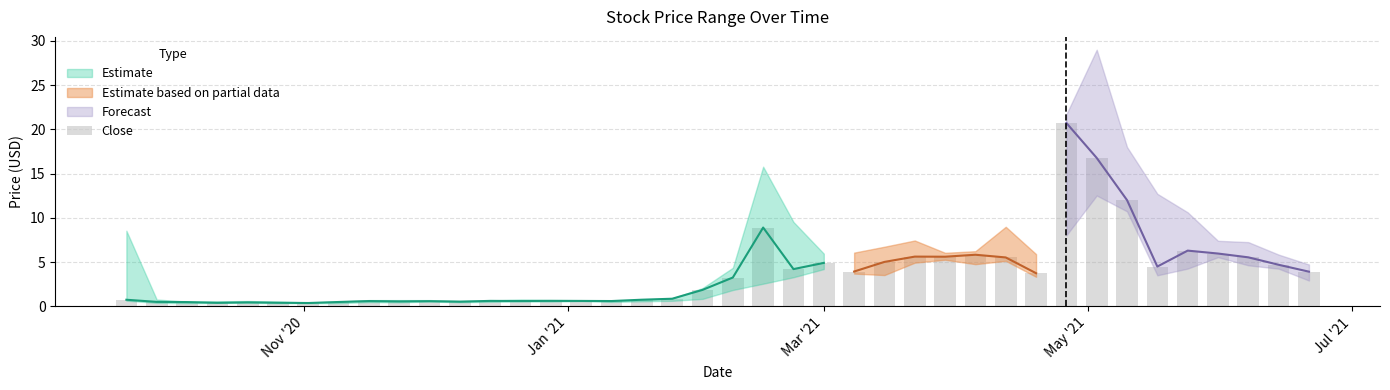

True or false: the data shows 8.9 at 25.

False